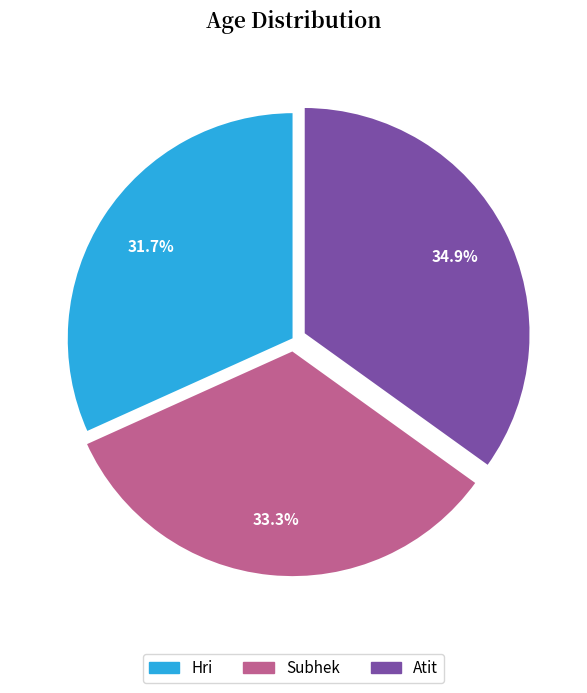

True or false: Atit accounts for 35% of the total.

True